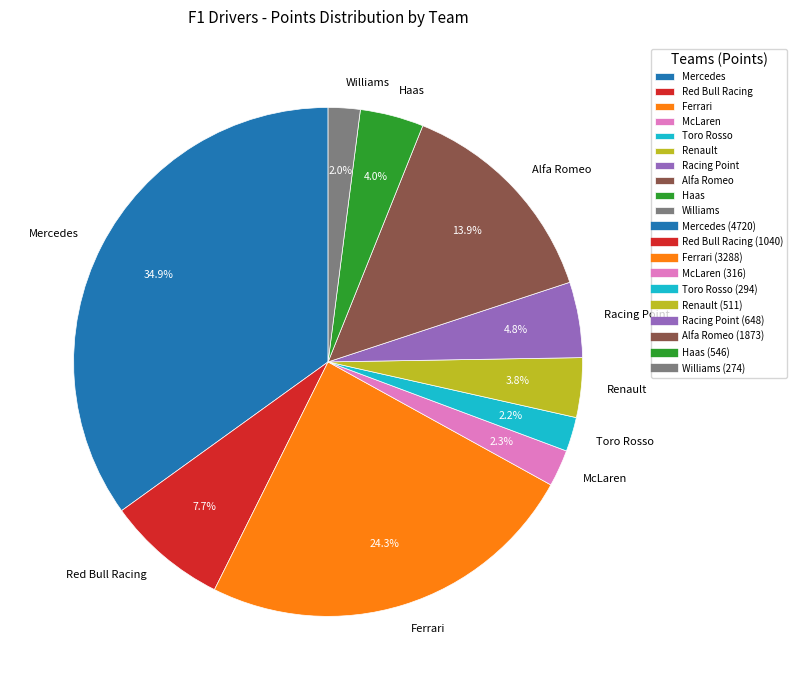

Is it true that Red Bull Racing is 13% of the pie?

False